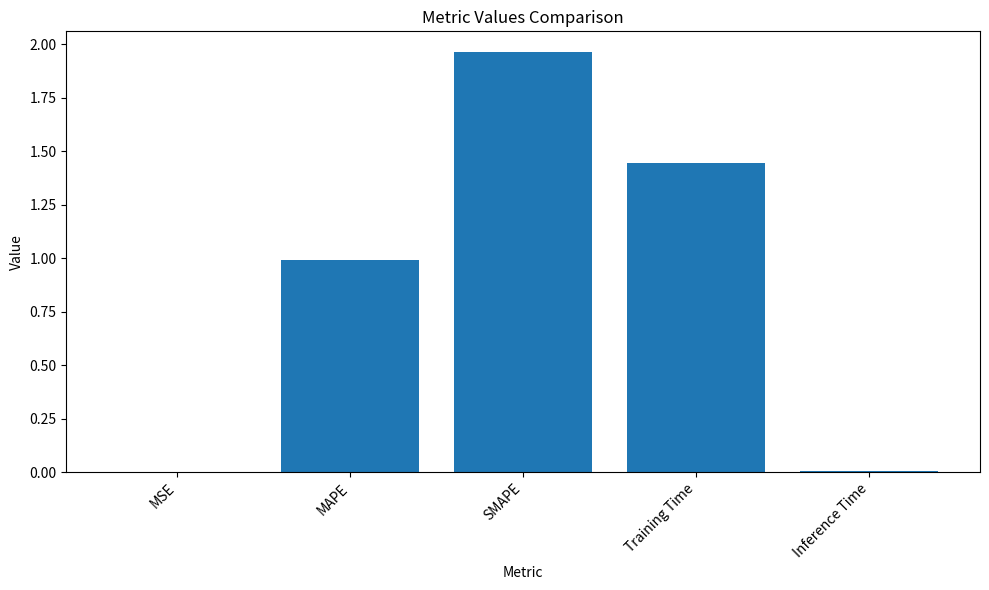

Between Inference Time and SMAPE, which is larger?

SMAPE